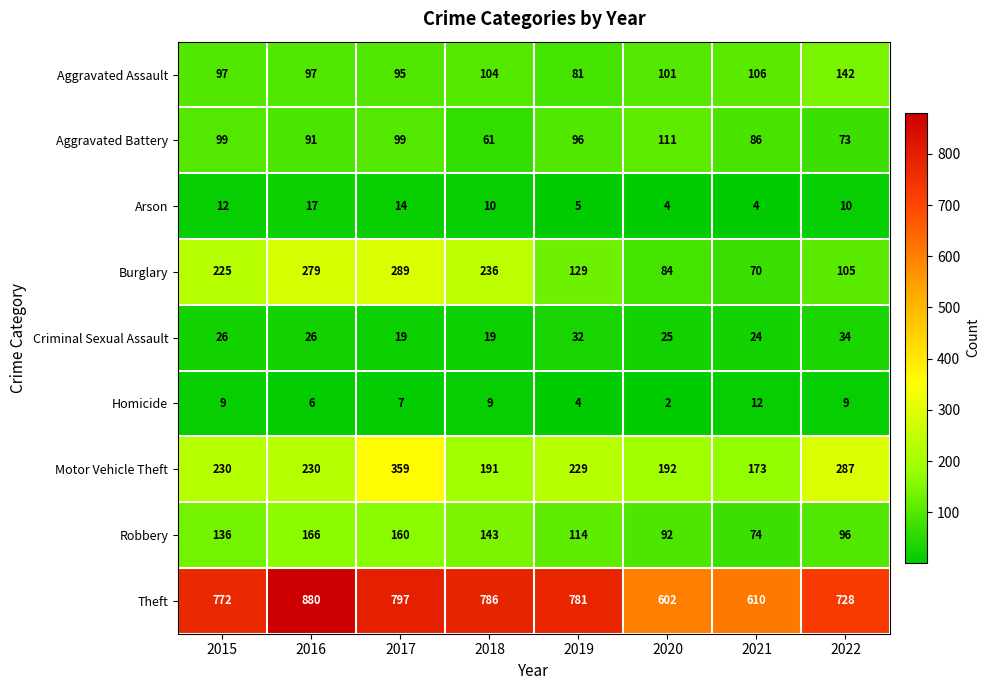

At which category does the chart reach its minimum across all series?

2020